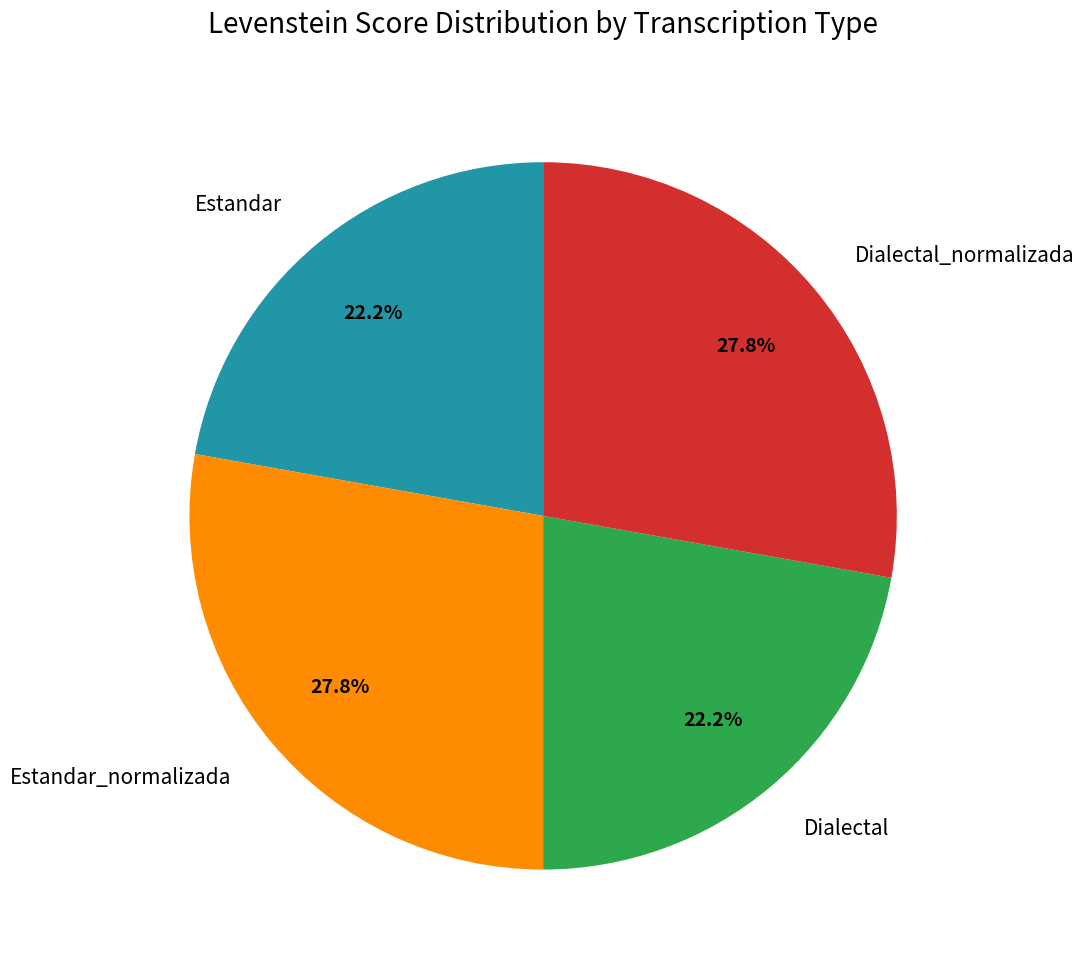

How many segments does this pie chart have?

4